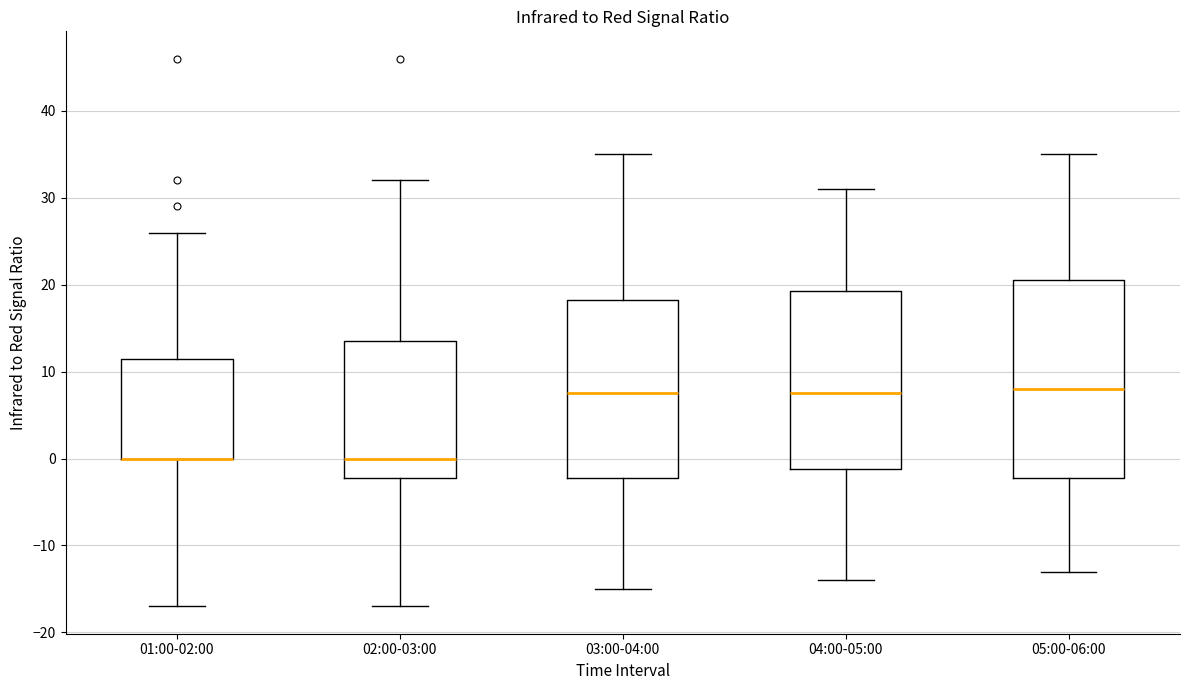

Where is the lower edge of the box for 03:00-04:00 on the y-axis? The values are not printed on the chart, so give them approximately, as read against the axis.

-2